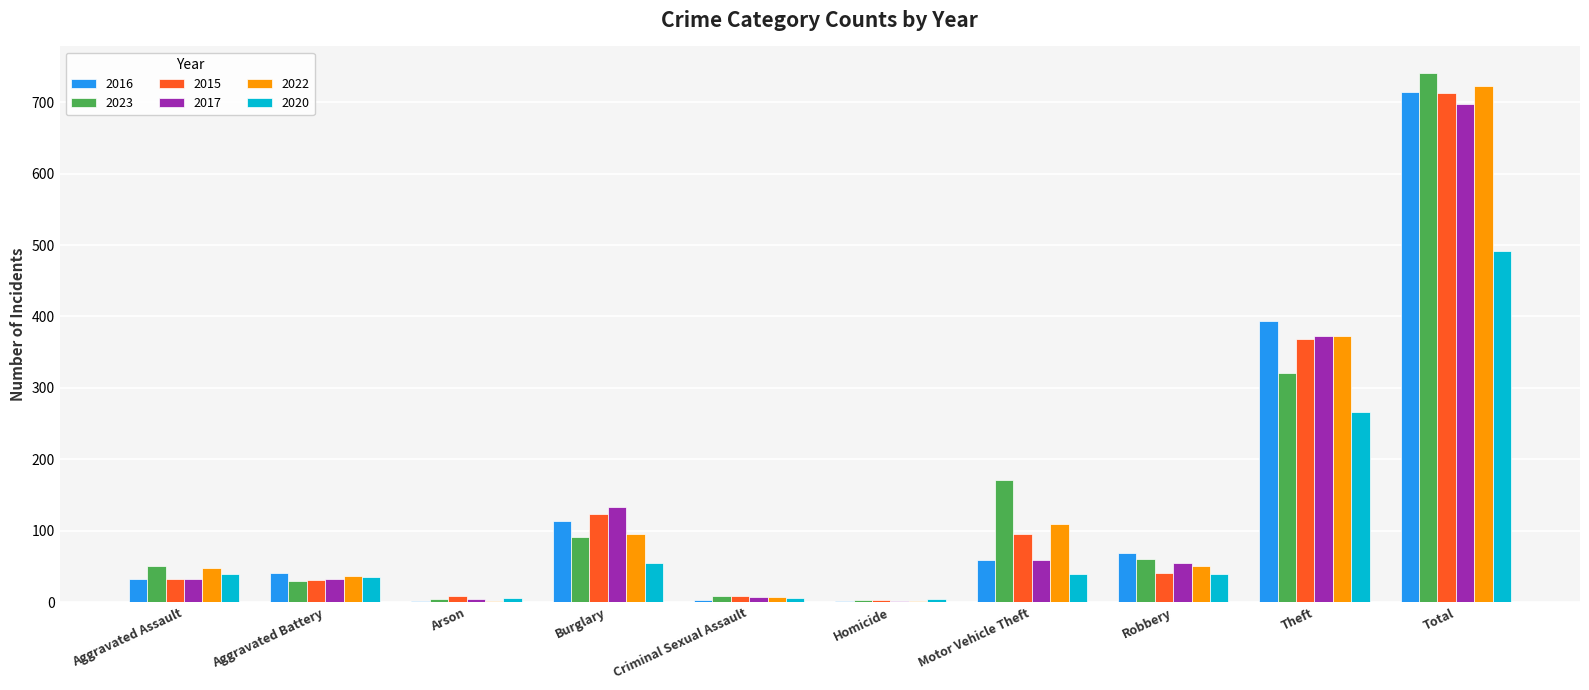

What is the sum of all 2016 values?

1428